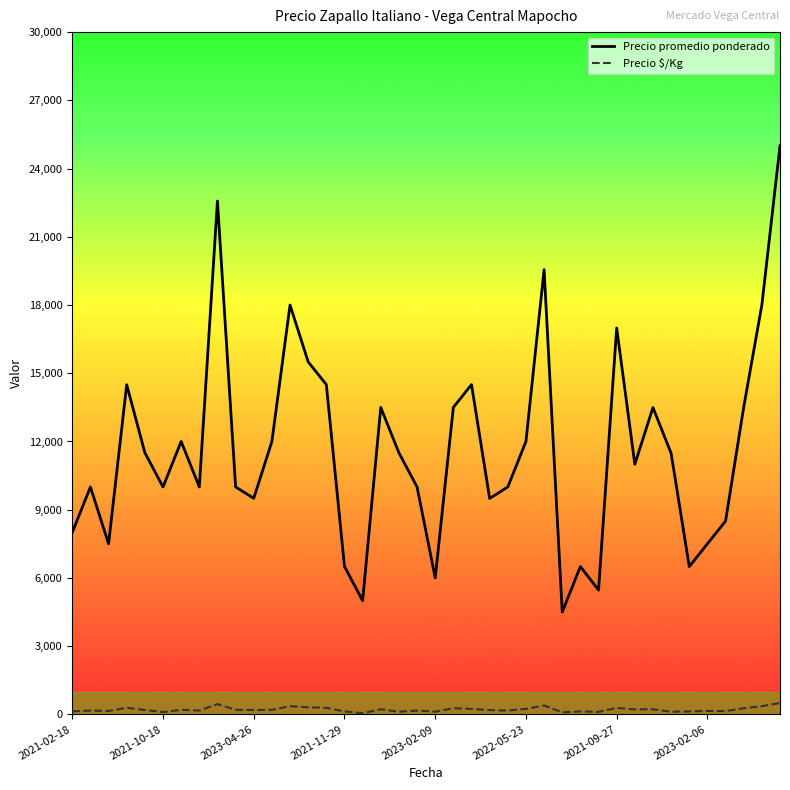

True or false: Precio promedio ponderado and Precio $/Kg intersect in this chart.

False